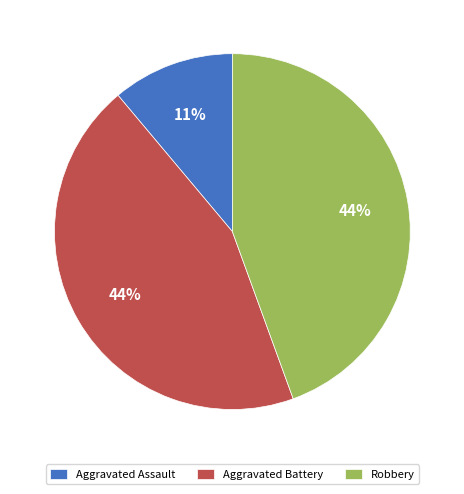

Which has a higher value, Aggravated Assault or Aggravated Battery?

Aggravated Battery